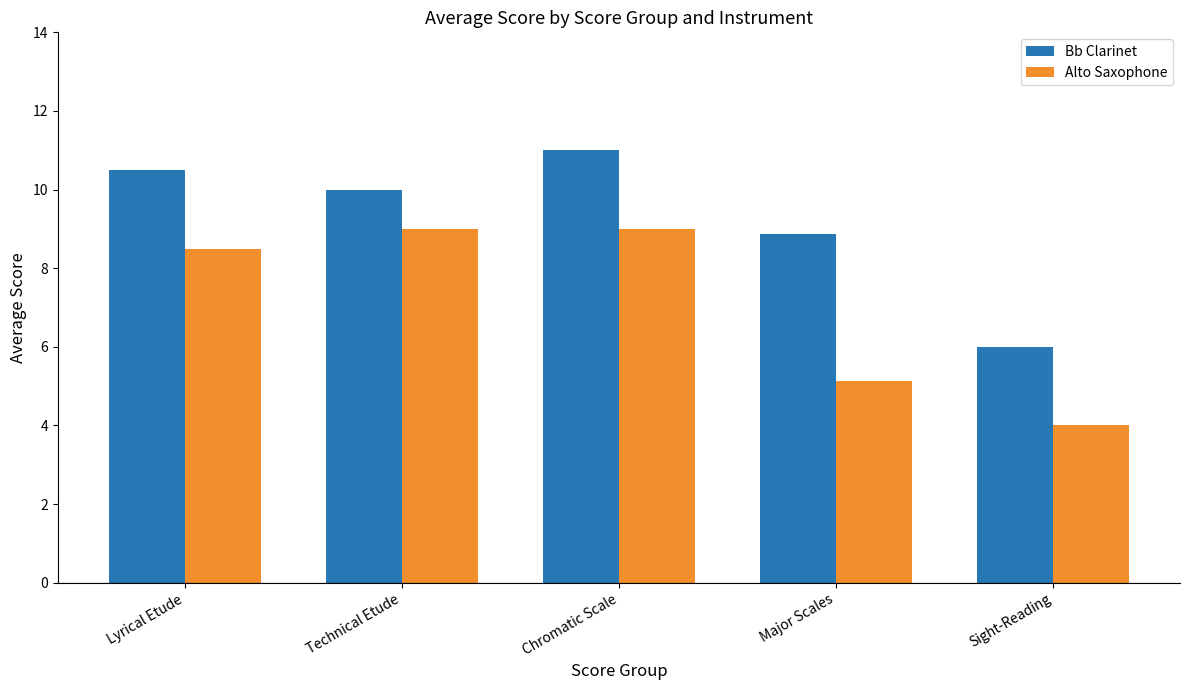

Rank the series by their maximum value, from lowest to highest.

Alto Saxophone, Bb Clarinet